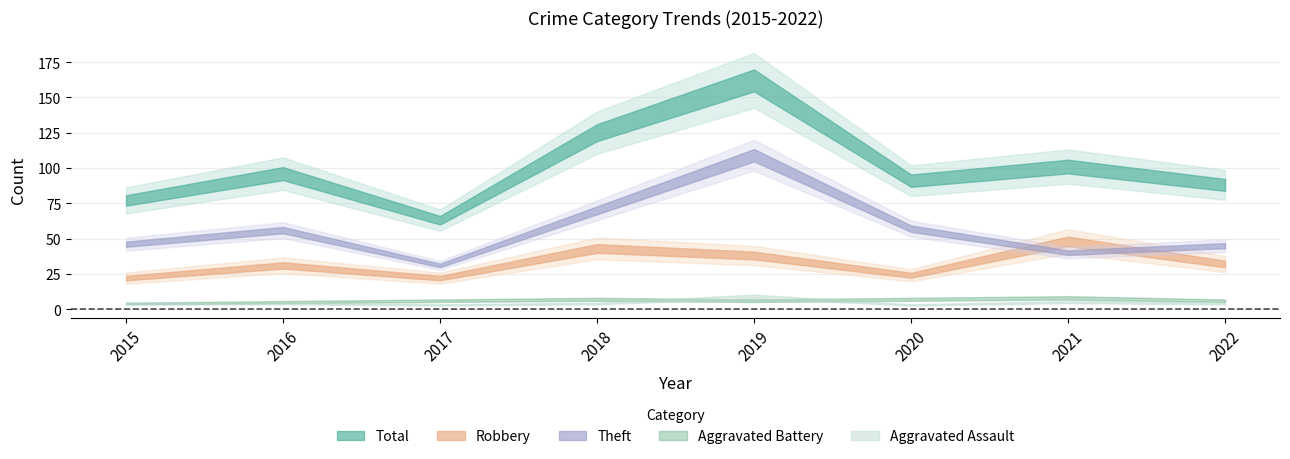

What is the average value of the Aggravated Assault series?

4